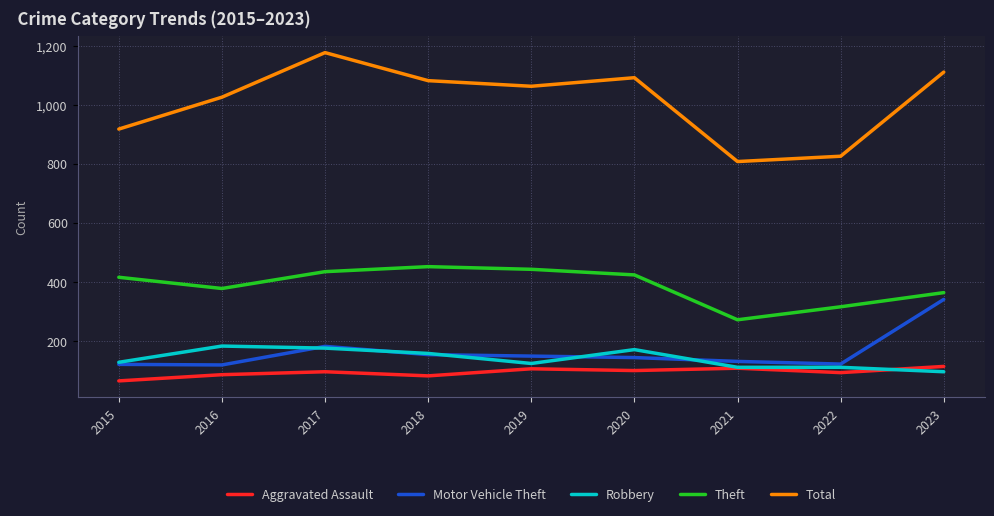

What is the difference between the maximum and minimum values in the Motor Vehicle Theft series?

222